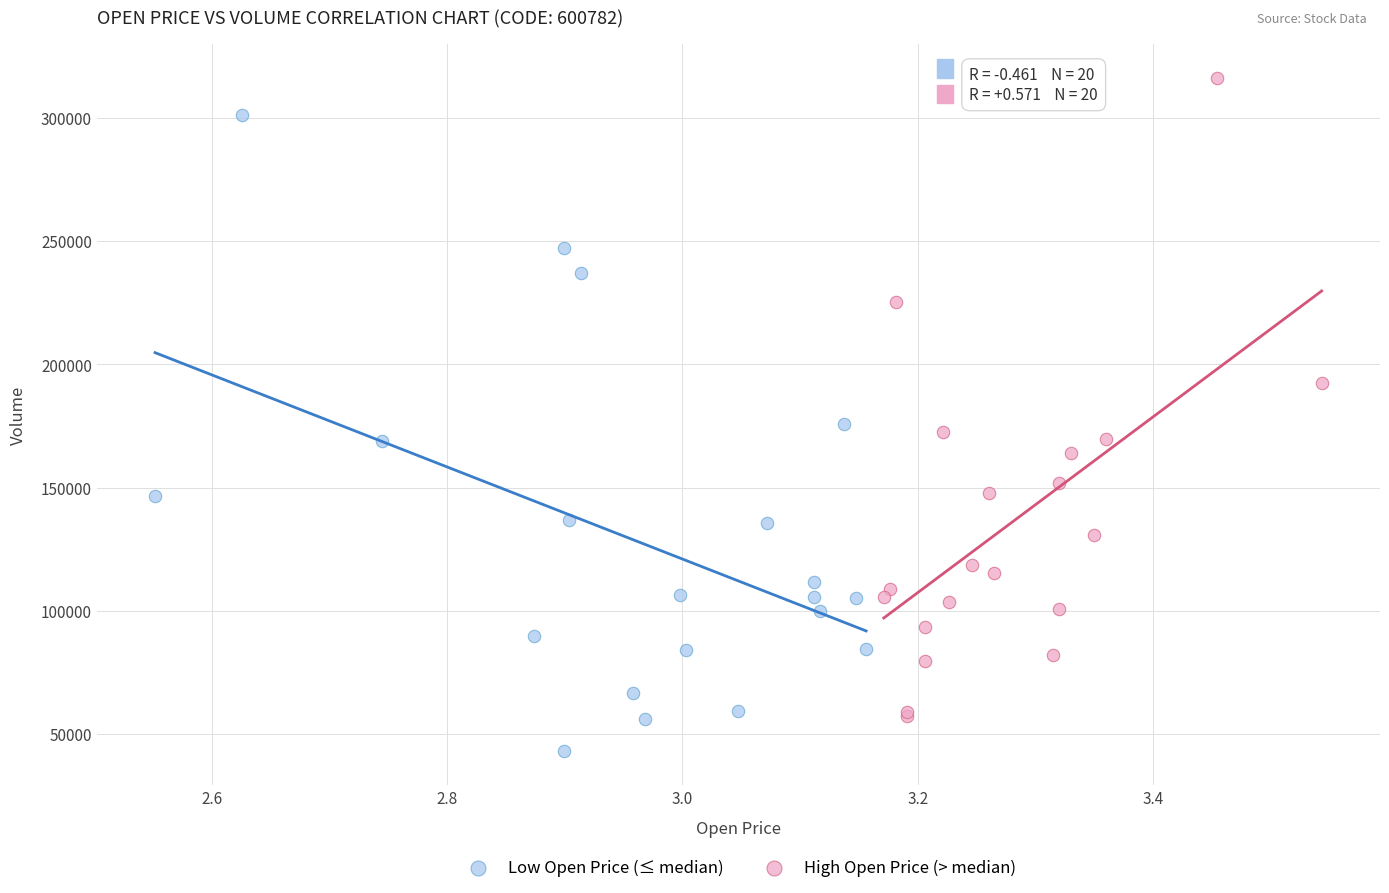

Which series contains the highest Y value?

High Open Price (> median)